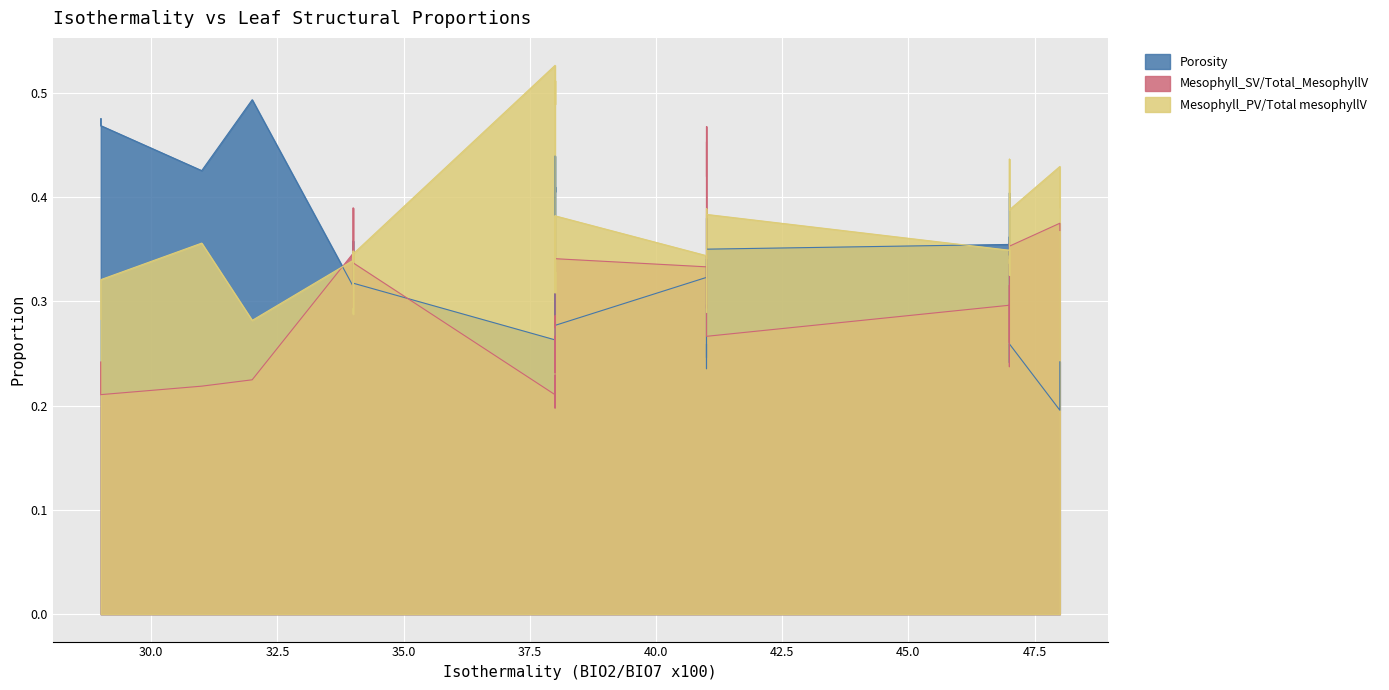

What is the sum of the Mesophyll_SV/Total_MesophyllV values at 32 and 47?

0.6